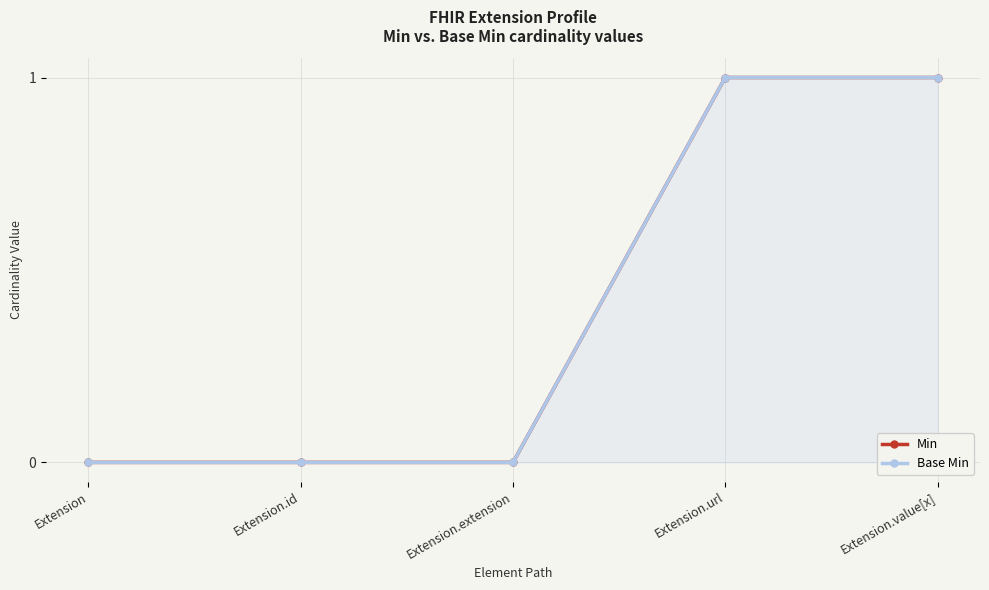

Count the number of categories in the chart.

5